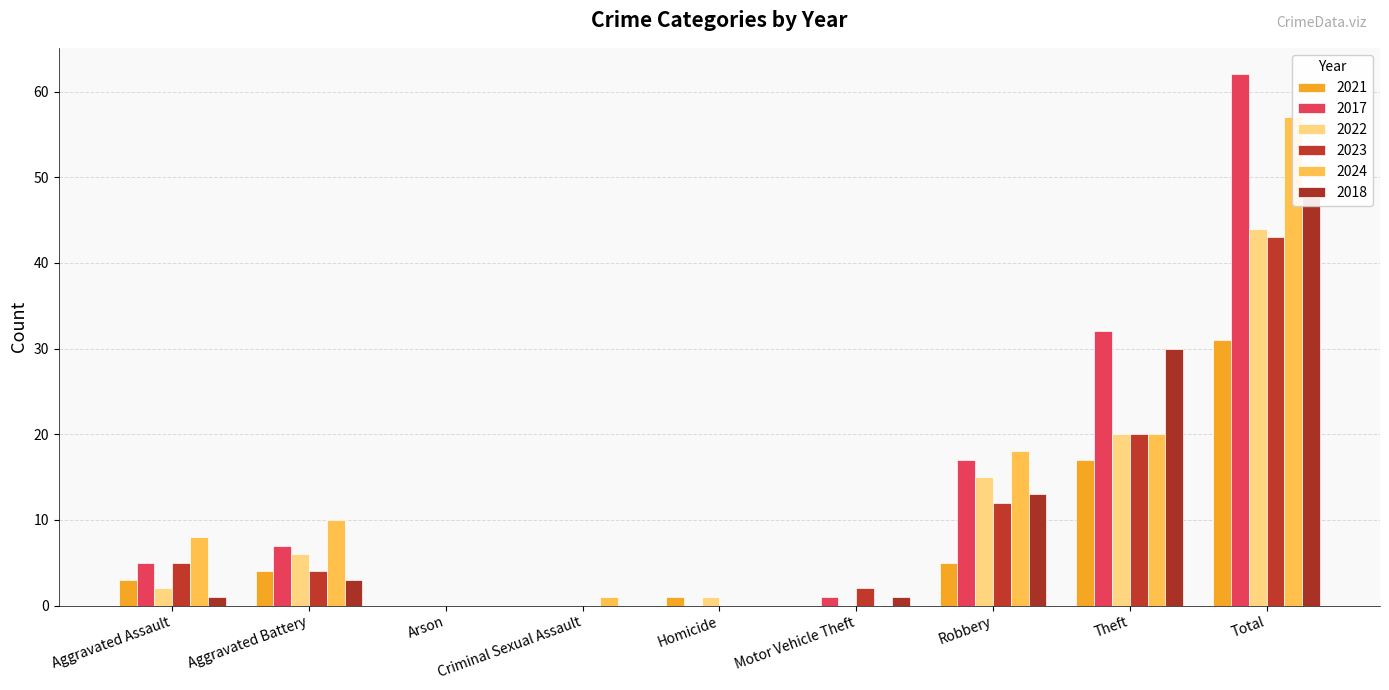

At which label does 2022 first exceed 2?

Aggravated Battery